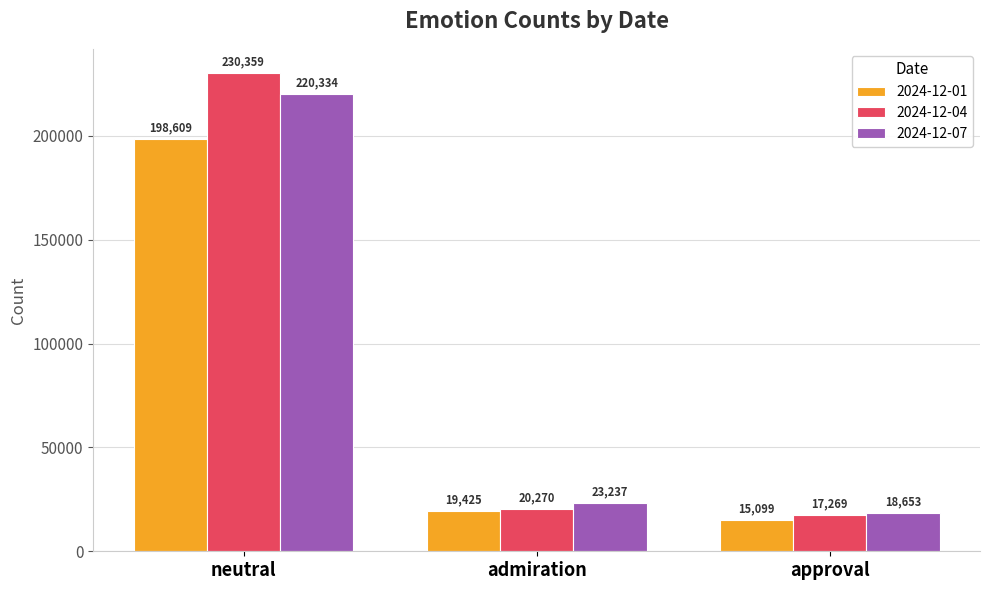

How many series are shown in this chart?

3